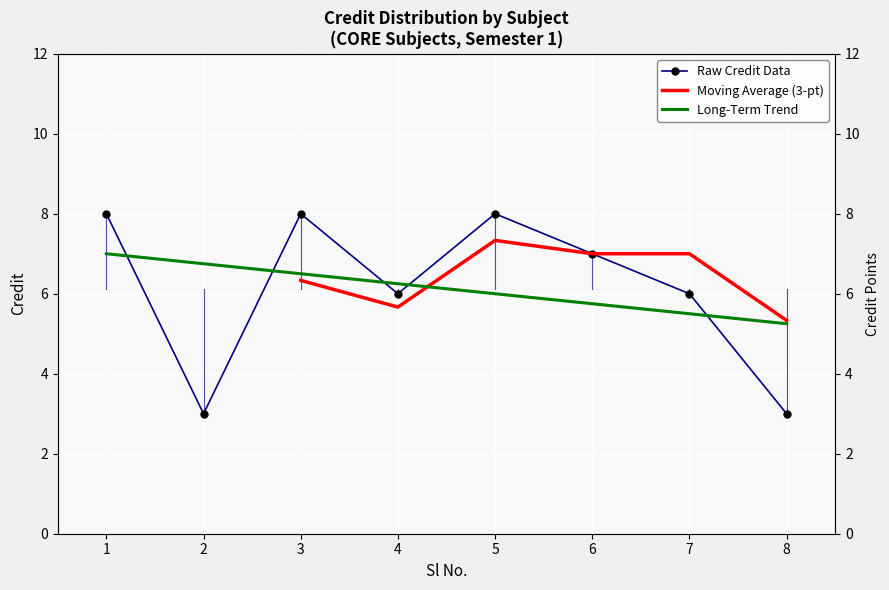

What is the sum of all values?

49